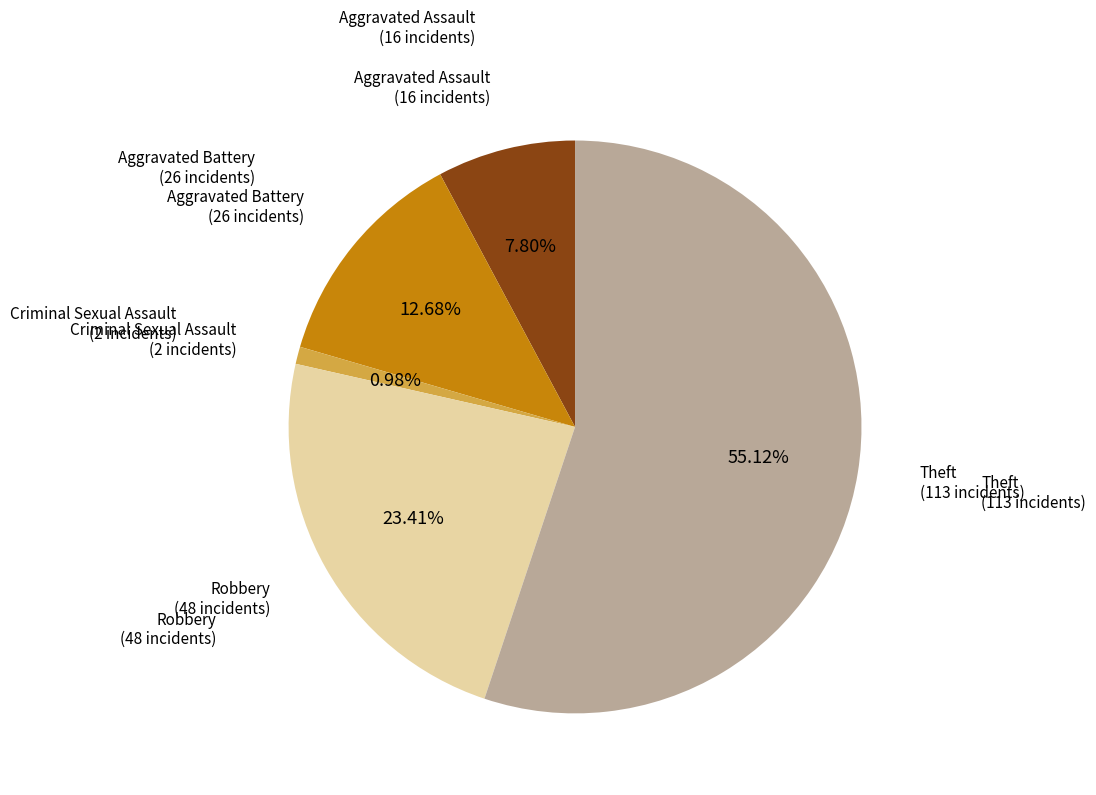

Approximately how many times larger is the value at Theft compared to Robbery?

2.4